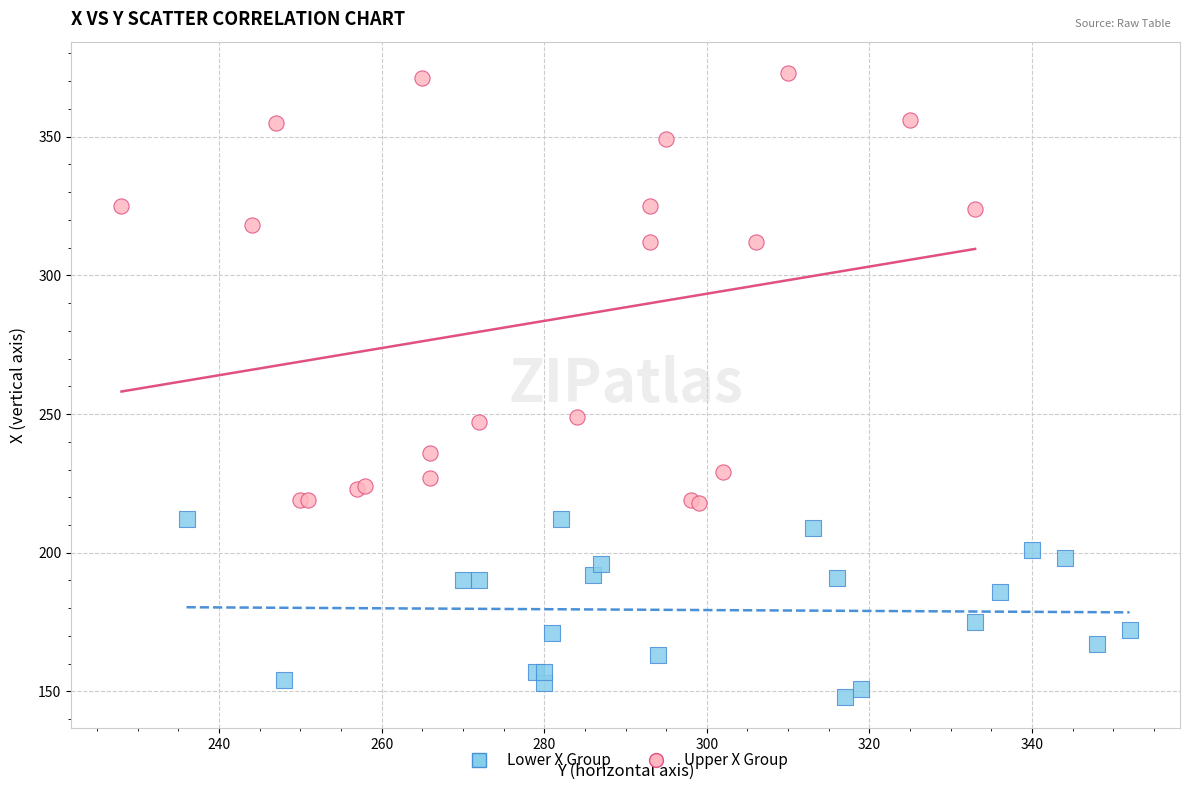

Which series reaches the maximum Y coordinate?

Upper X Group